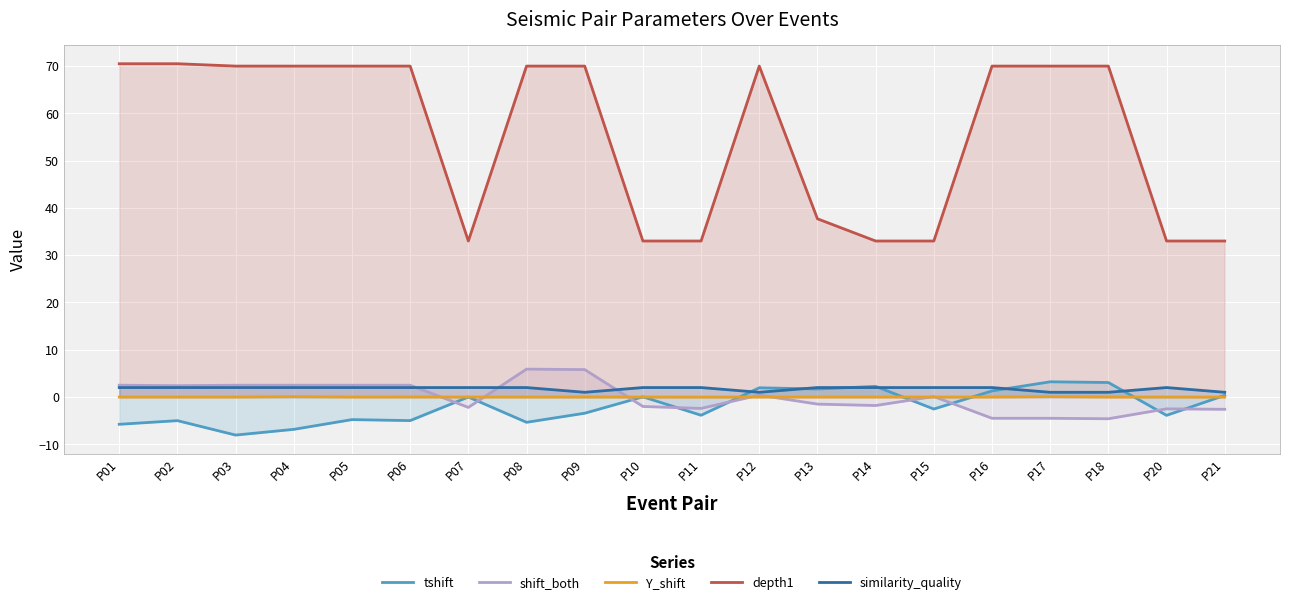

At which category is the sum across all series the highest?

P09